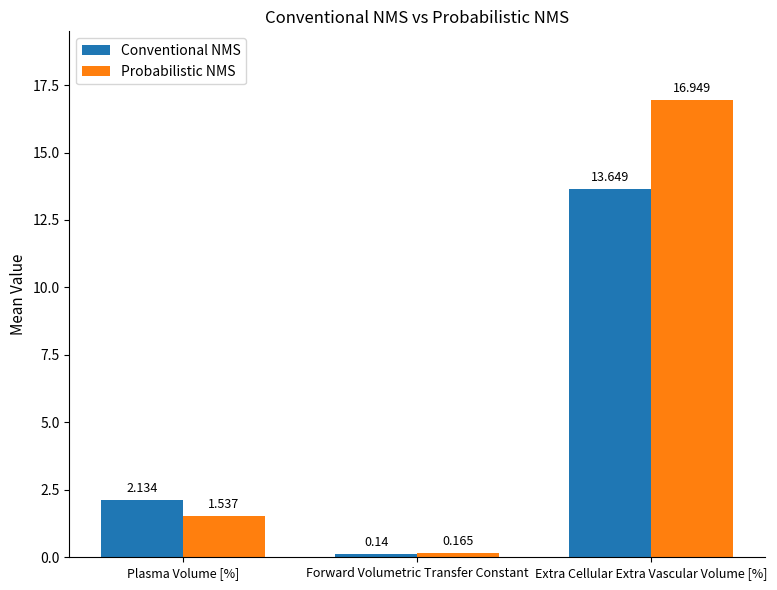

Which label corresponds to the smallest value in the chart?

Forward Volumetric Transfer Constant